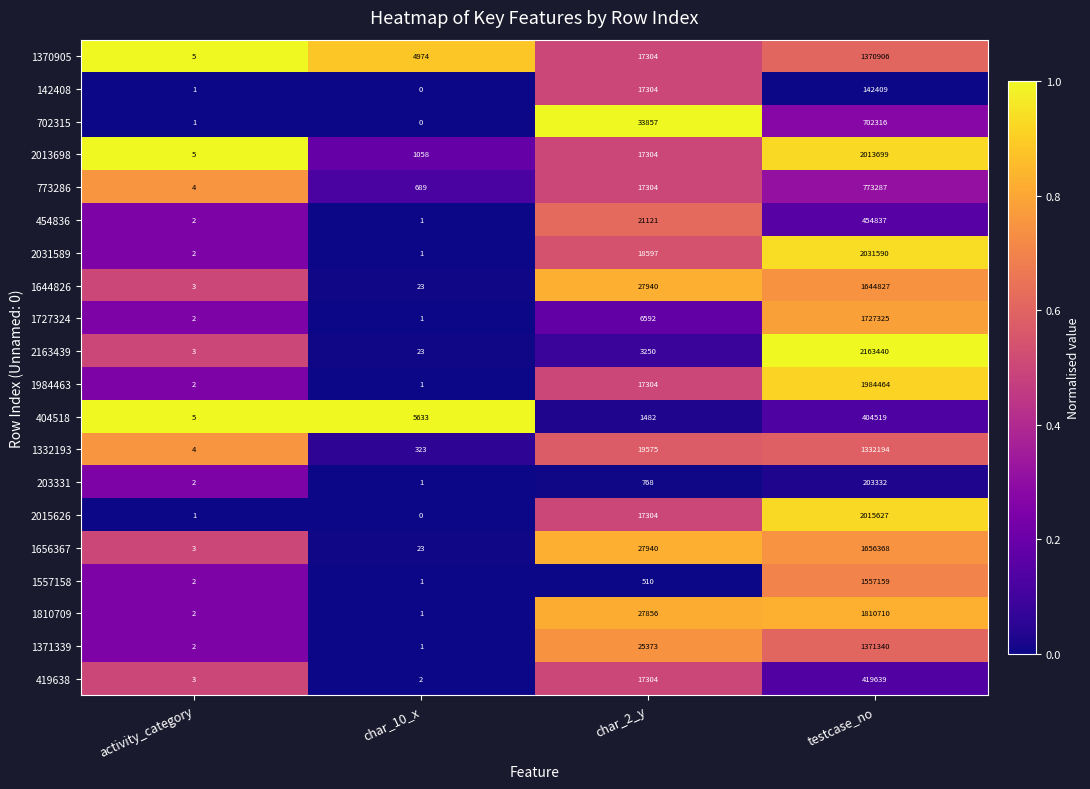

At which category does the chart reach its minimum across all series?

char_10_x